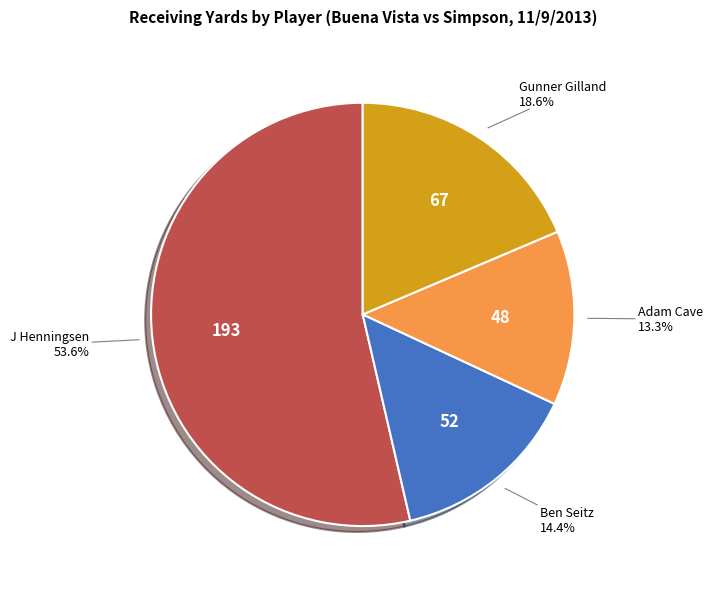

To the nearest percent, what is the combined percentage of Gunner Gilland and J Henningsen?

72%